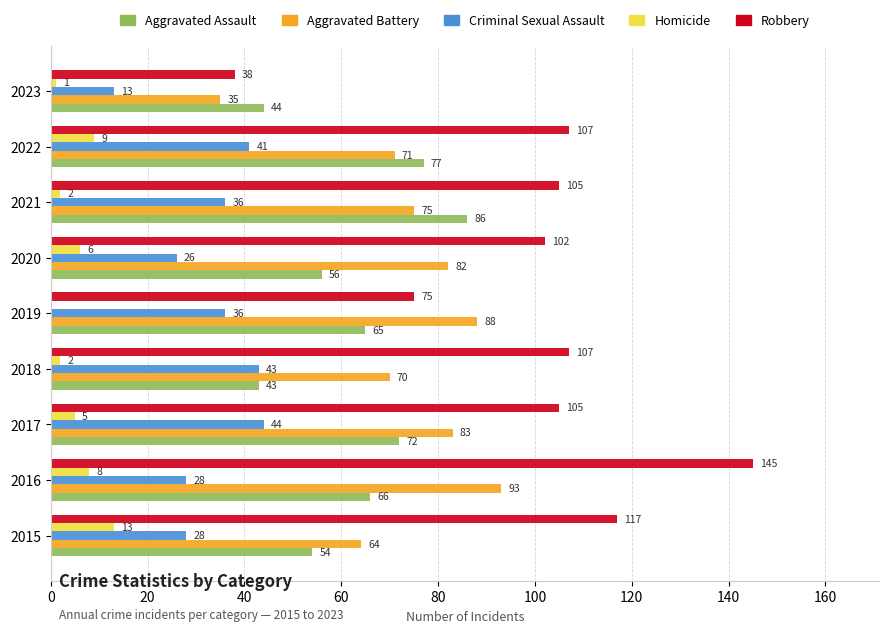

The Robbery series shows 117 at 2015. True or false?

True